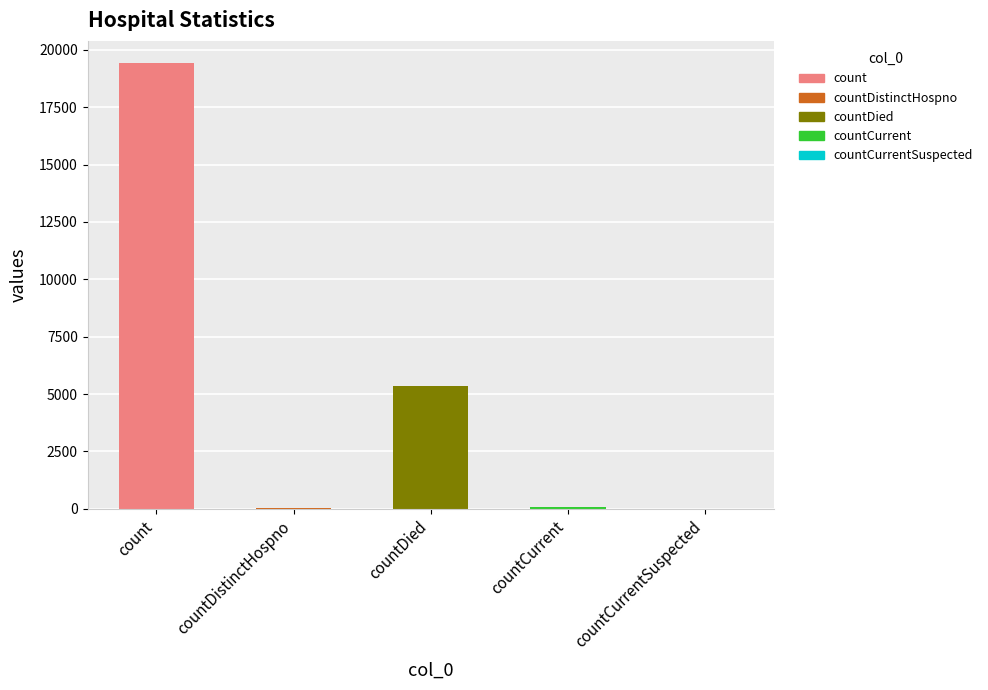

What is the change in value from count to countCurrent?

-19360